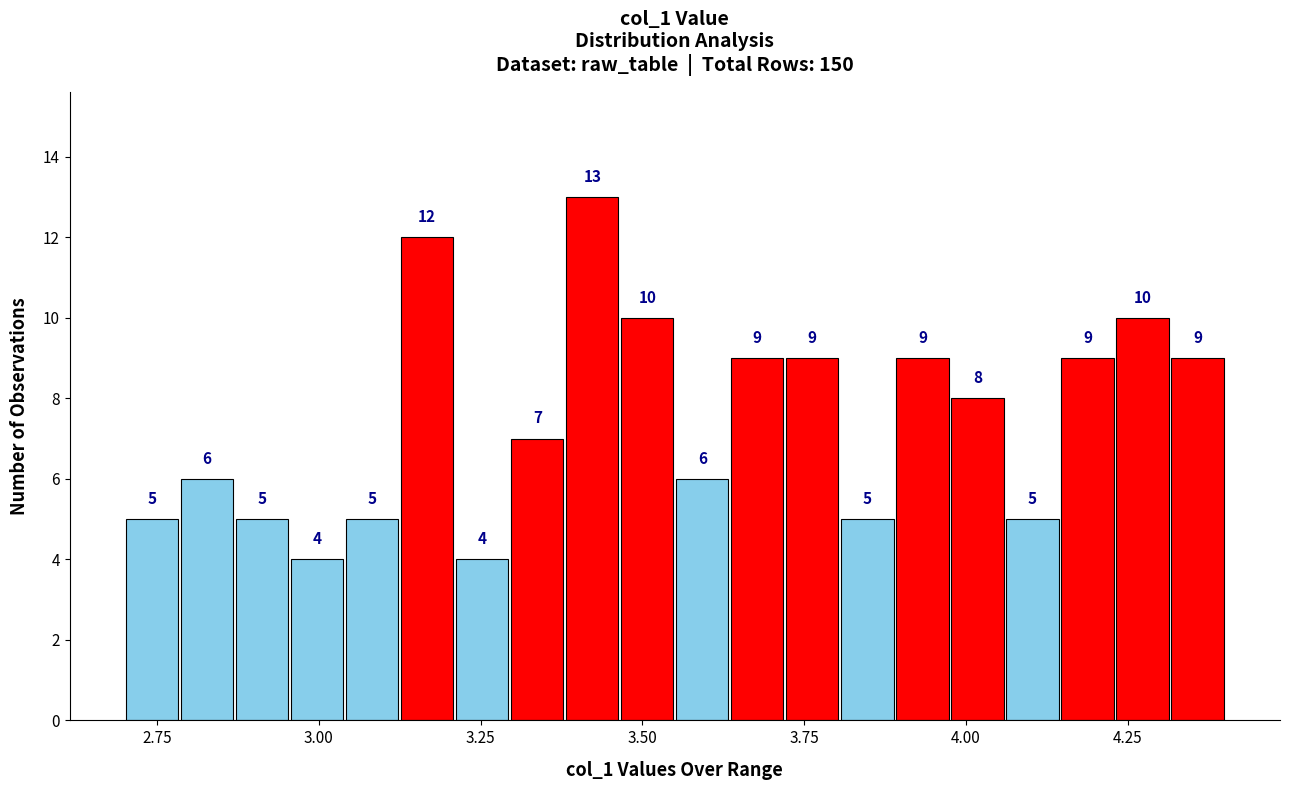

Read against the x-axis, roughly where is the centre of the tallest bar?

3.40